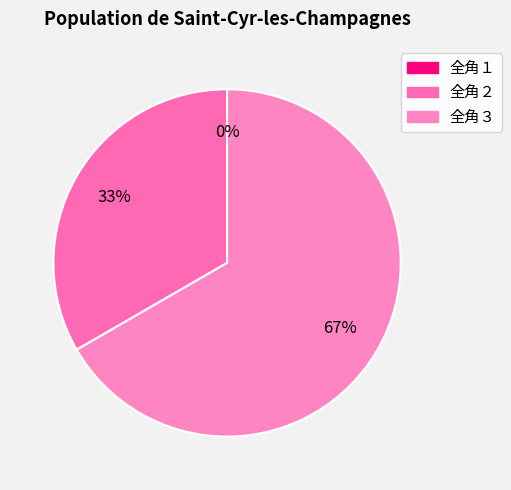

What is the change in value from 全角２ to 全角３?

+1